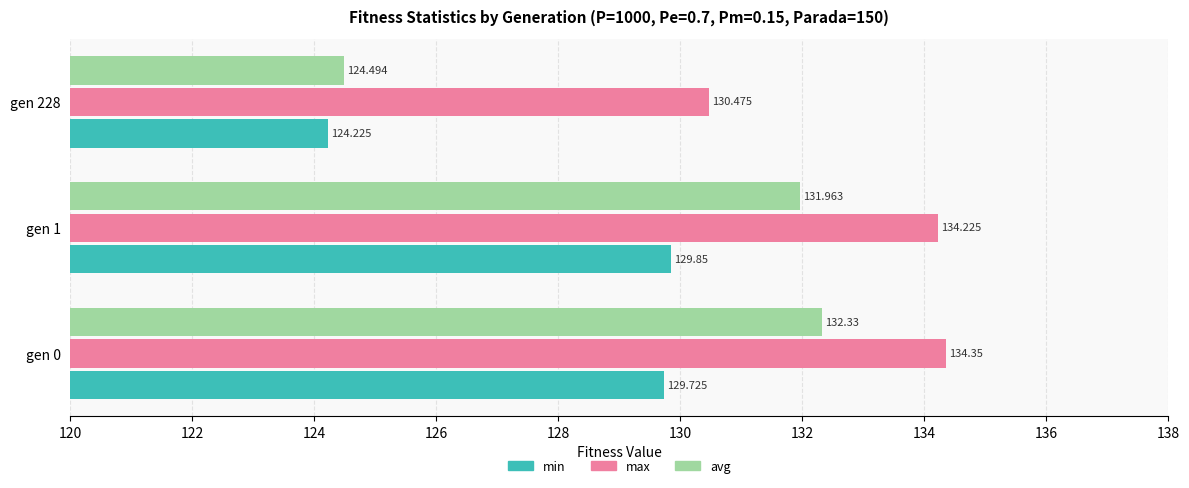

Is the value of max at gen 1 greater than the value of min at gen 1?

Yes